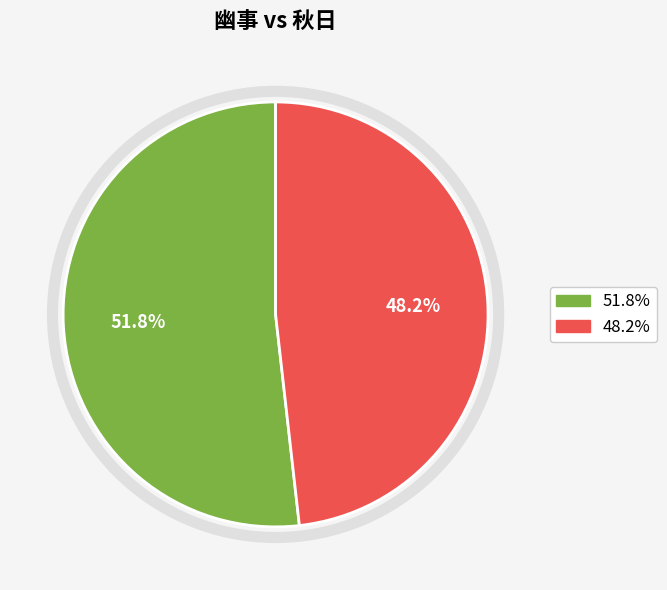

Count the number of slices in the pie.

2